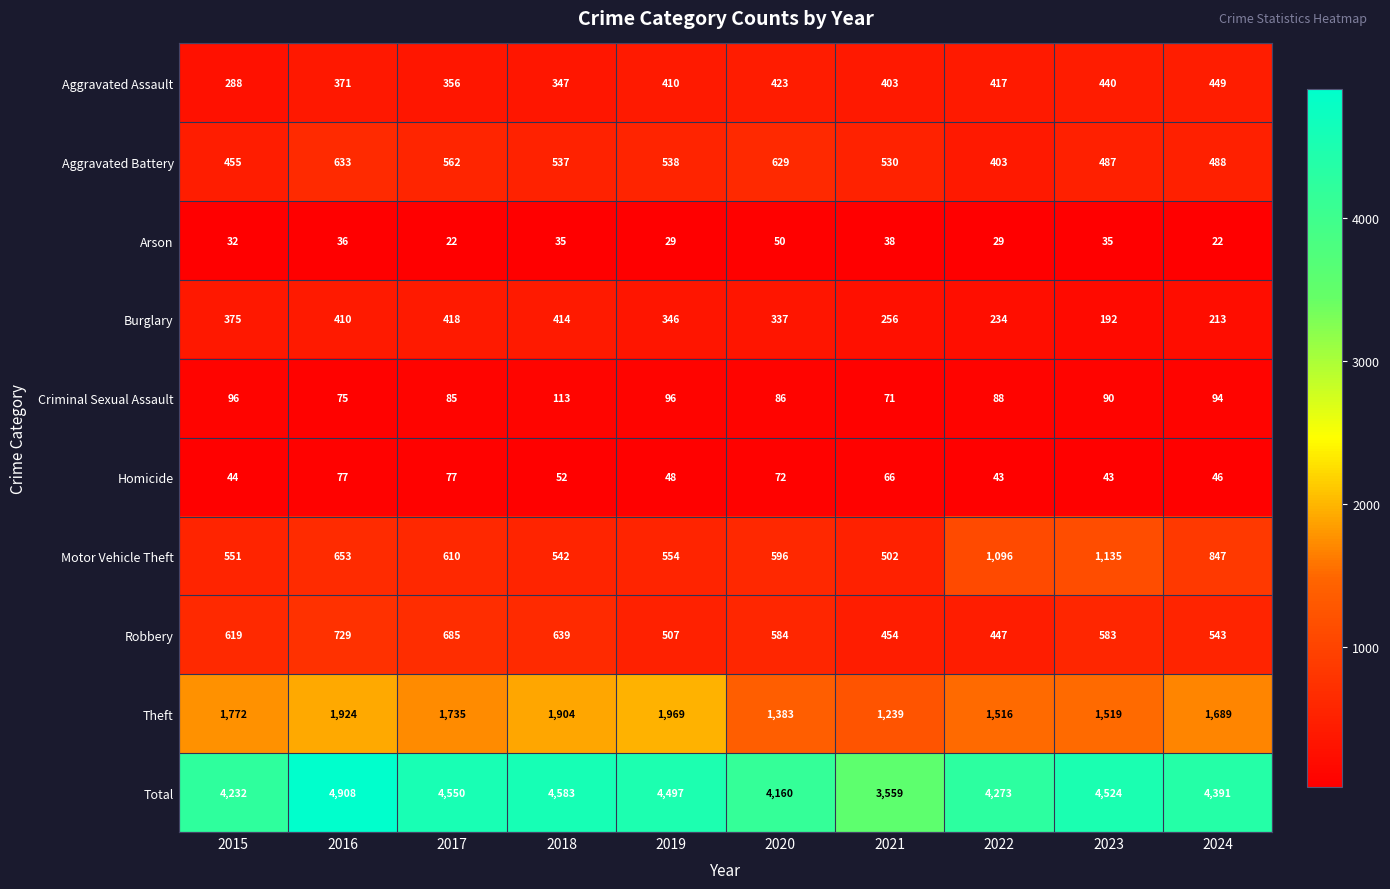

Which series has the largest total across all categories?

Total